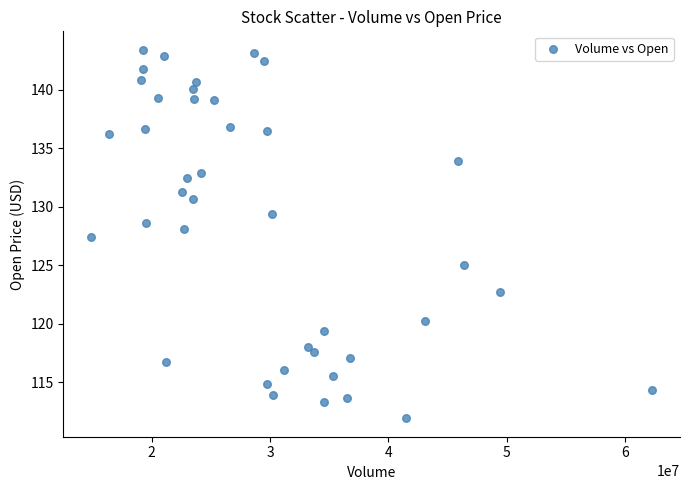

What is the range of X values (max minus min)?

47320000.0